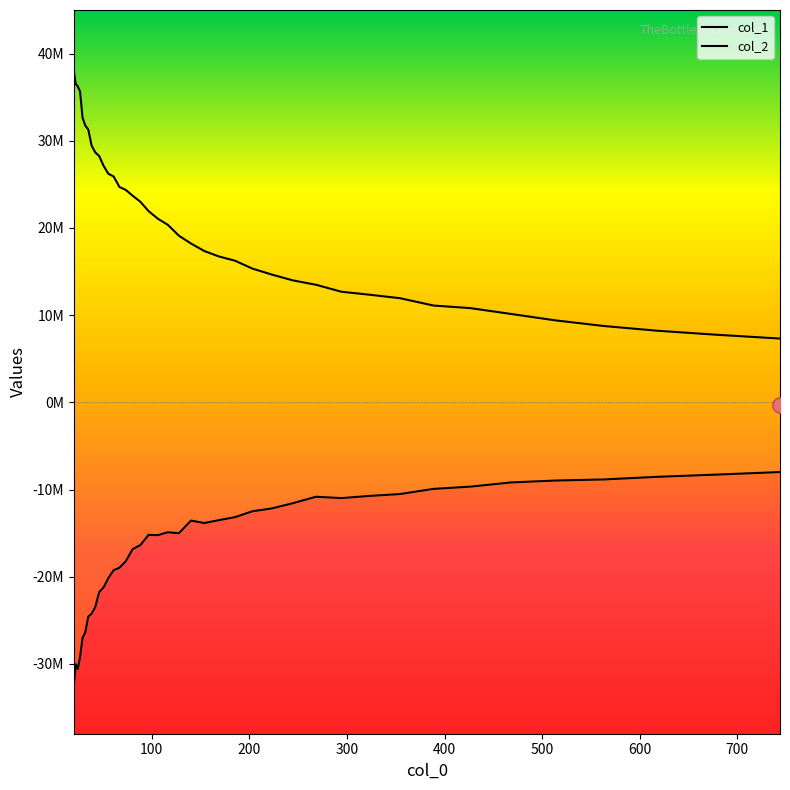

What are all the series names shown in the legend?

col_1, col_2